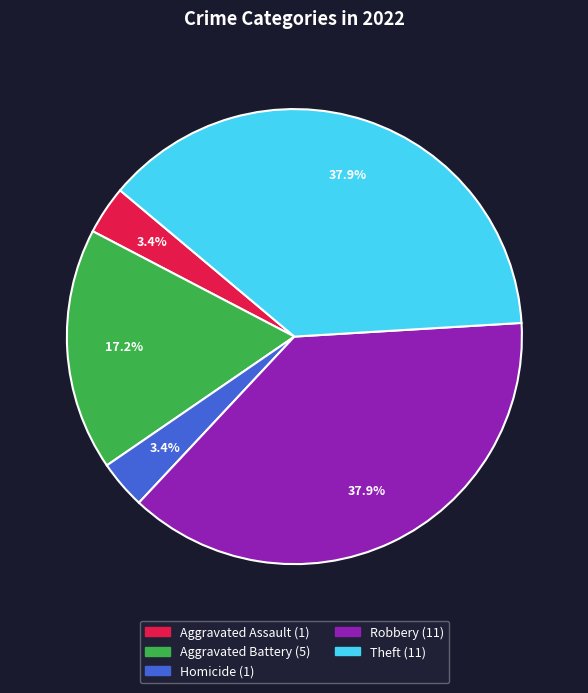

Is there a majority slice in this chart?

No